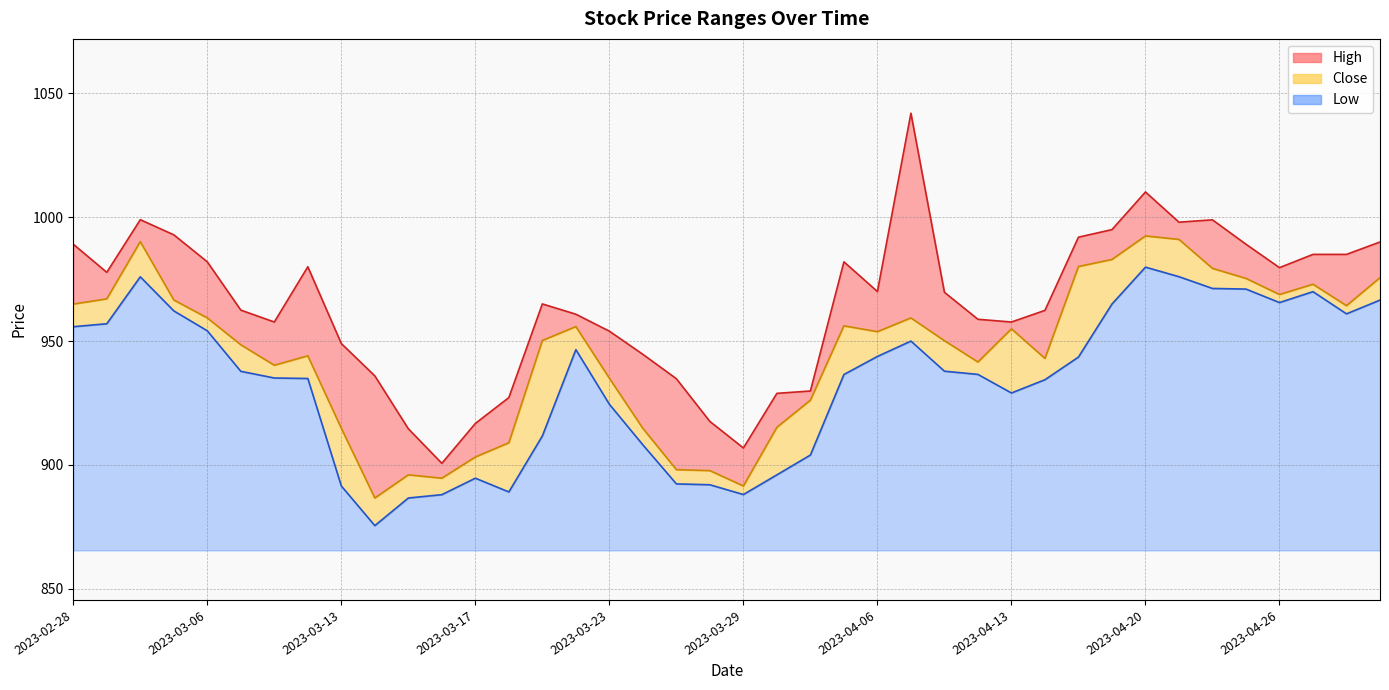

What is the difference between the Low values at 2023-03-08 and 2023-04-21?

38.2